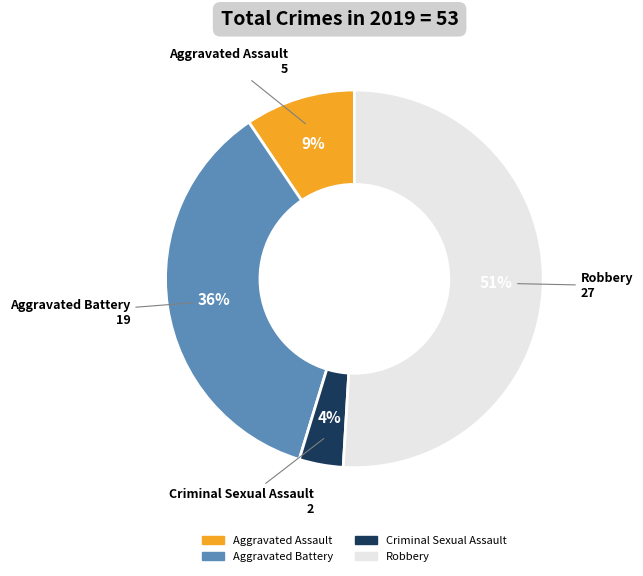

To the nearest percent, what is the average slice percentage?

25%